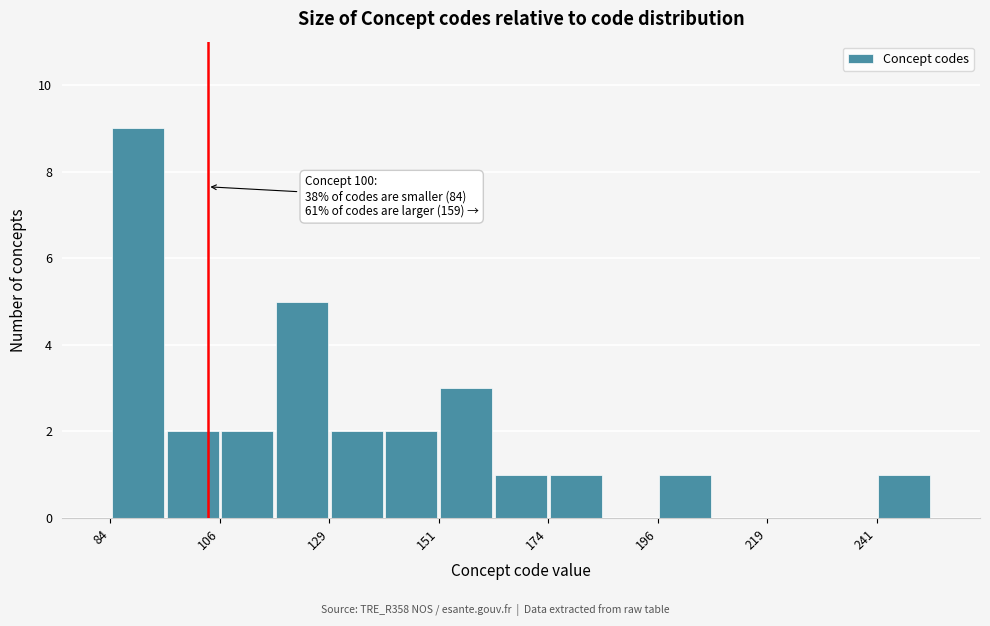

Read against the x-axis, roughly where is the centre of the tallest bar?

90